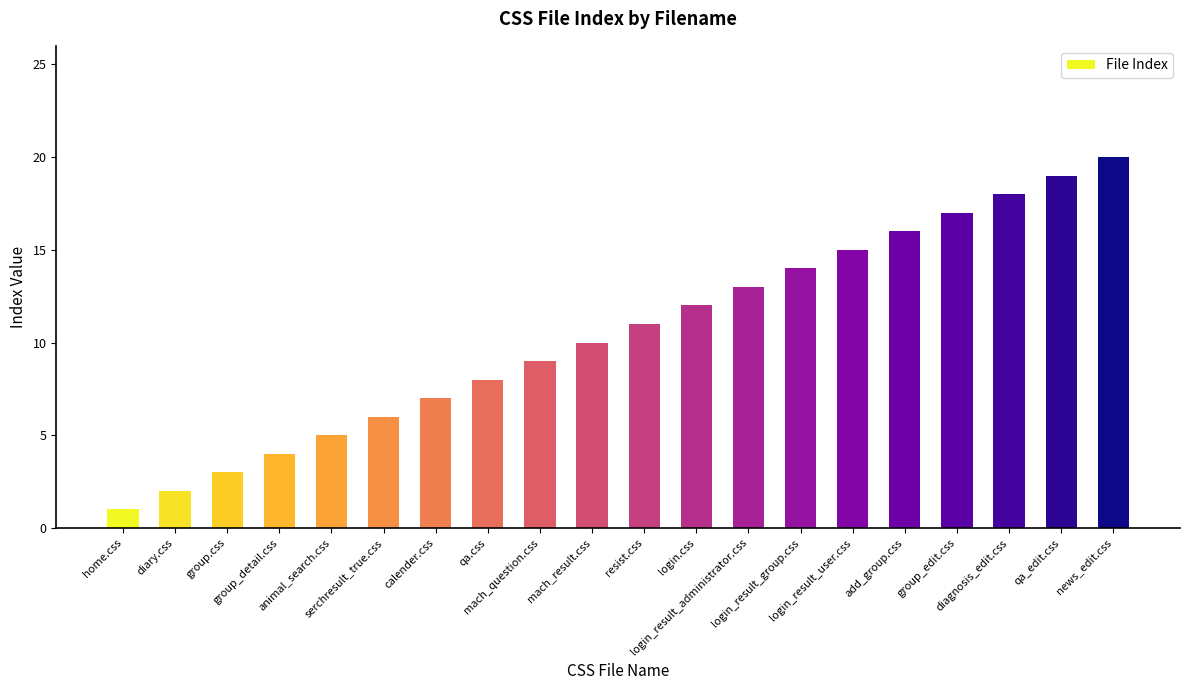

How many values are below 11?

10